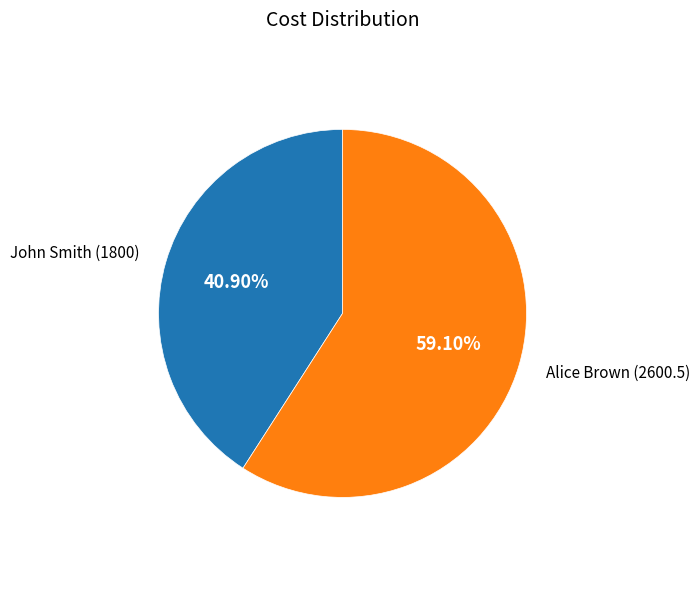

To the nearest percent, what percentage of the pie is Alice Brown?

59%